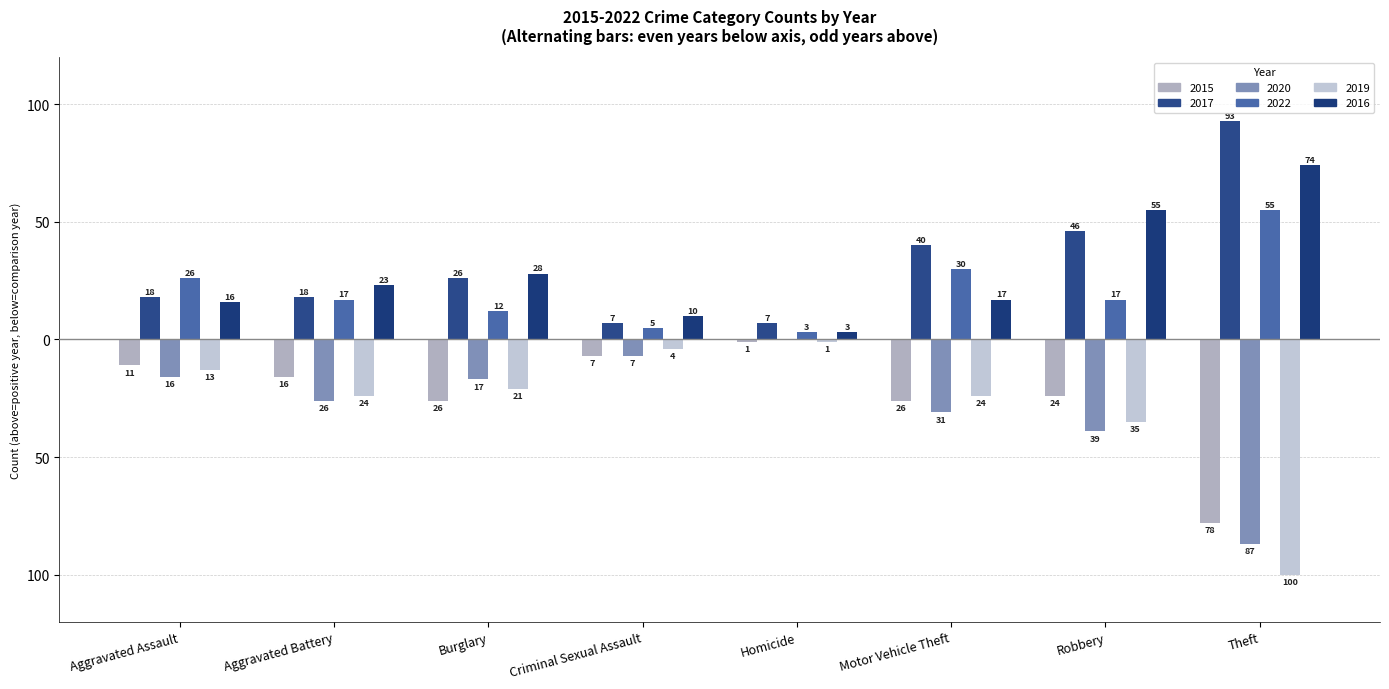

What is the average value of the 2015 series?

-24